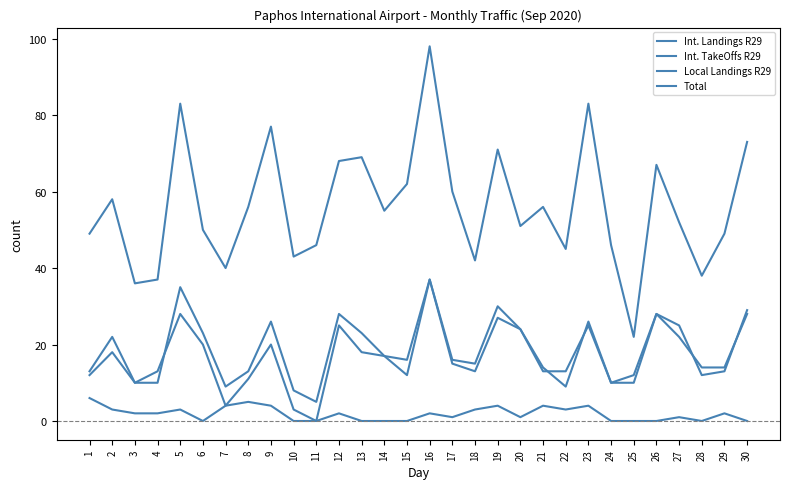

What is the difference between the second highest and minimum values in the Local Landings R29 series?

5